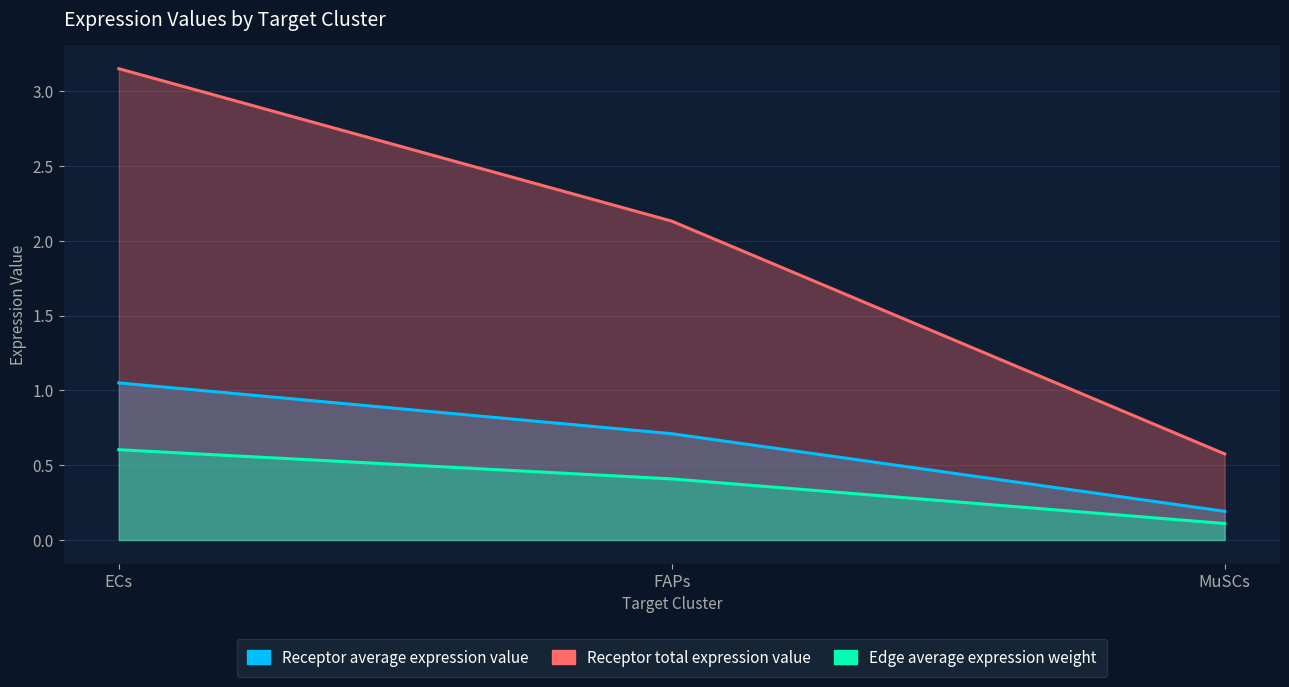

List the series in order of their peak value, highest first.

Receptor total expression value, Receptor average expression value, Edge average expression weight